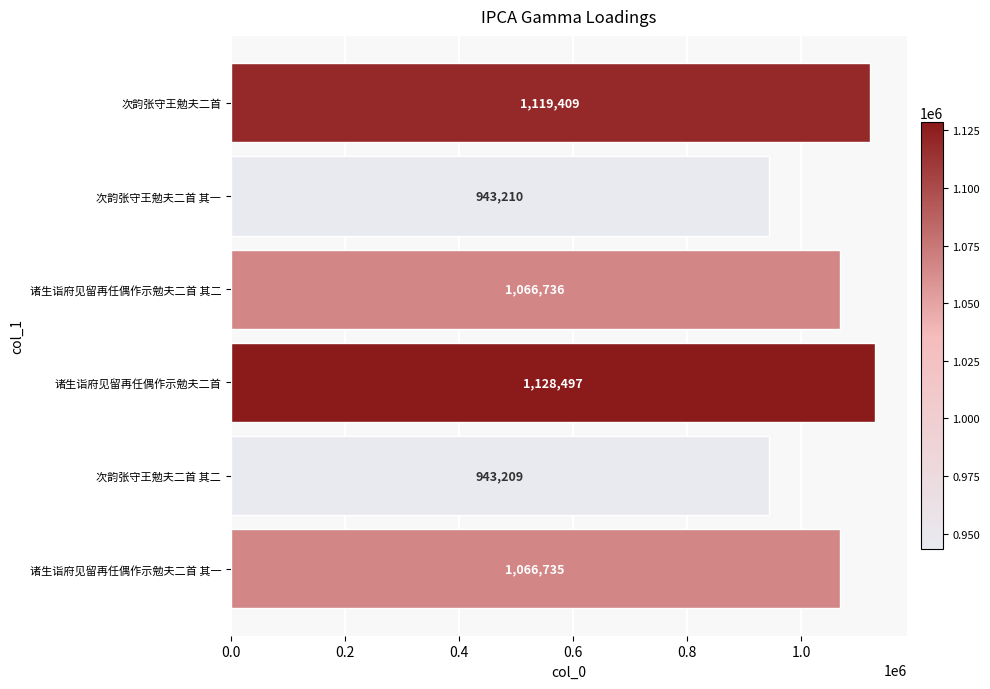

What is the difference between the maximum and minimum values?

185288